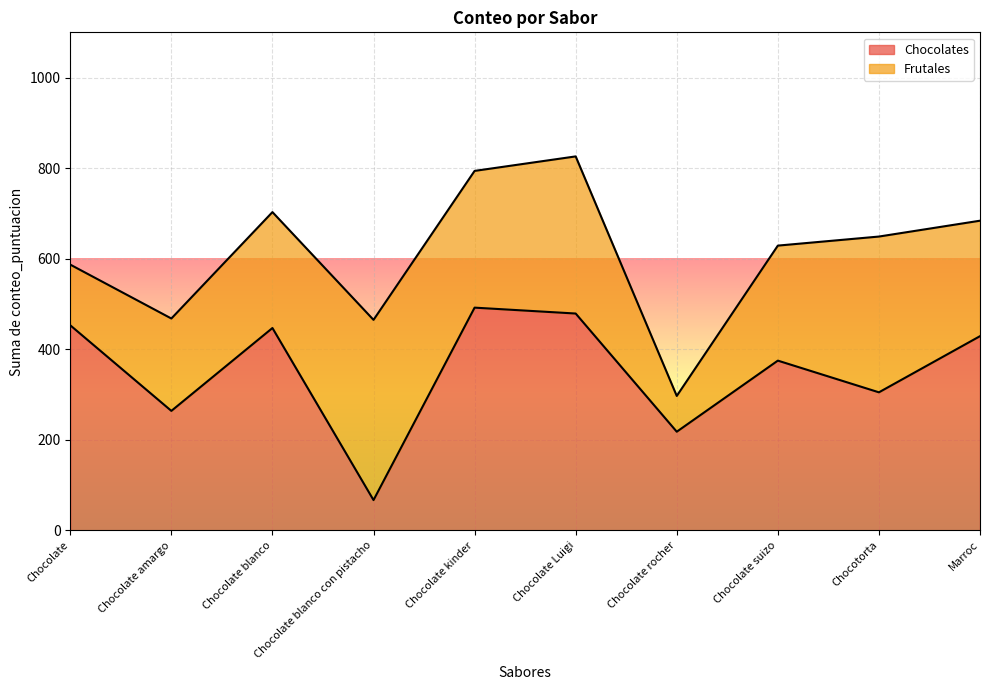

What is the average value?

353